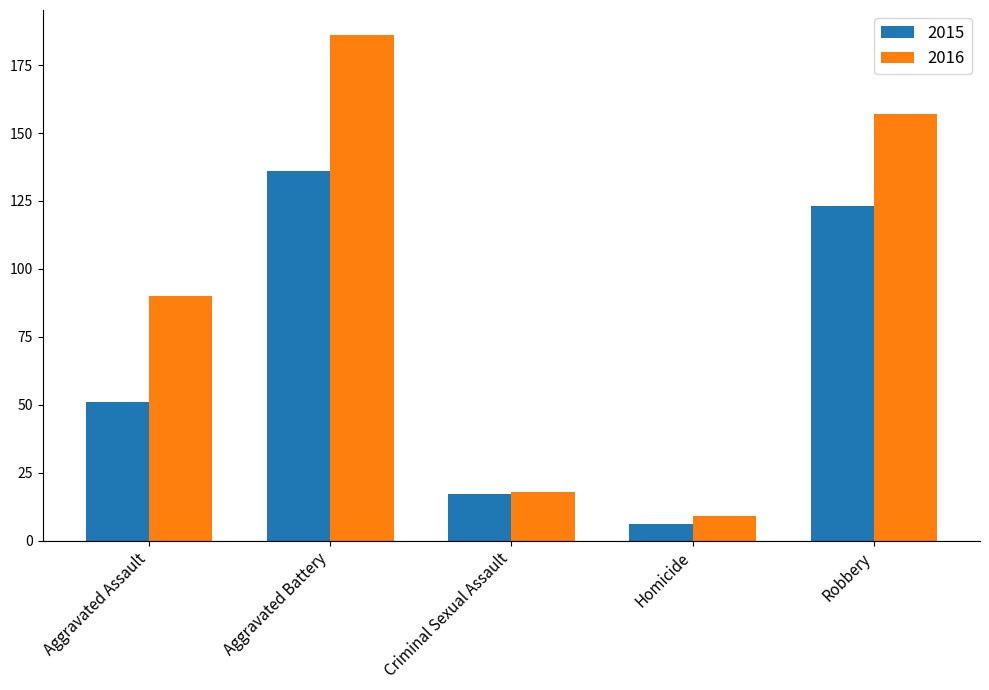

Which category has the lowest value in the 2016 series?

Homicide